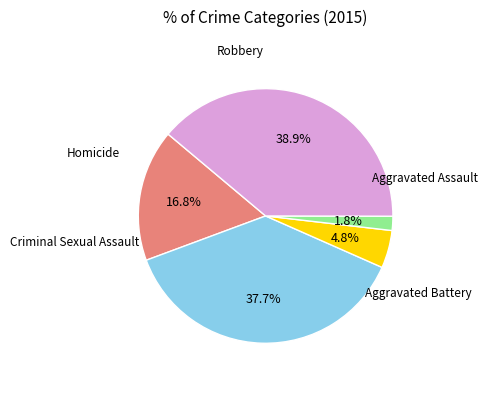

Is there a majority slice in this chart?

No